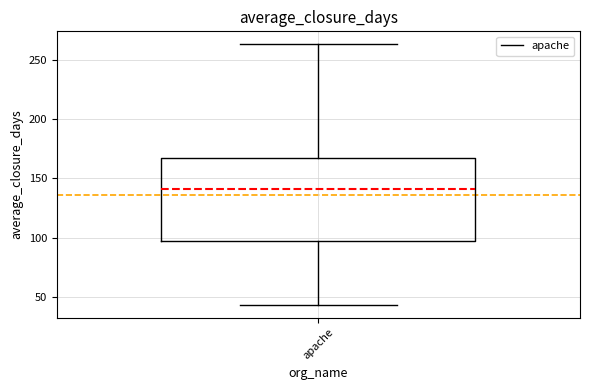

Transcribe this box plot: give where the median line is, the range the box spans, and where the two whiskers end, as read against the y-axis. The values are not printed on the chart, so give them approximately, as read against the axis.

median 140, box 95 to 165, whiskers 45 to 265